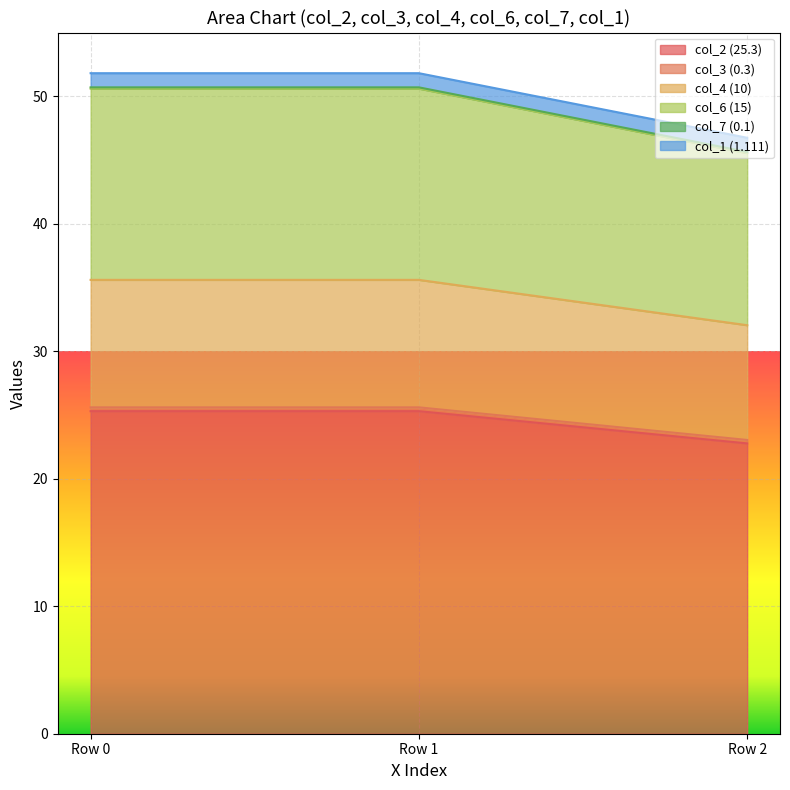

What is the highest value of the col_2 (25.3) series?

25.3